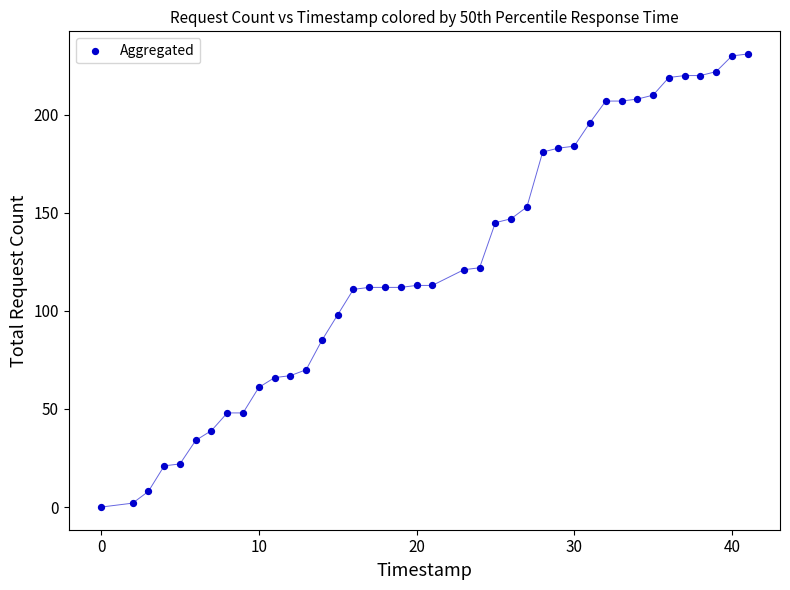

What is the range of X values (max minus min)?

41